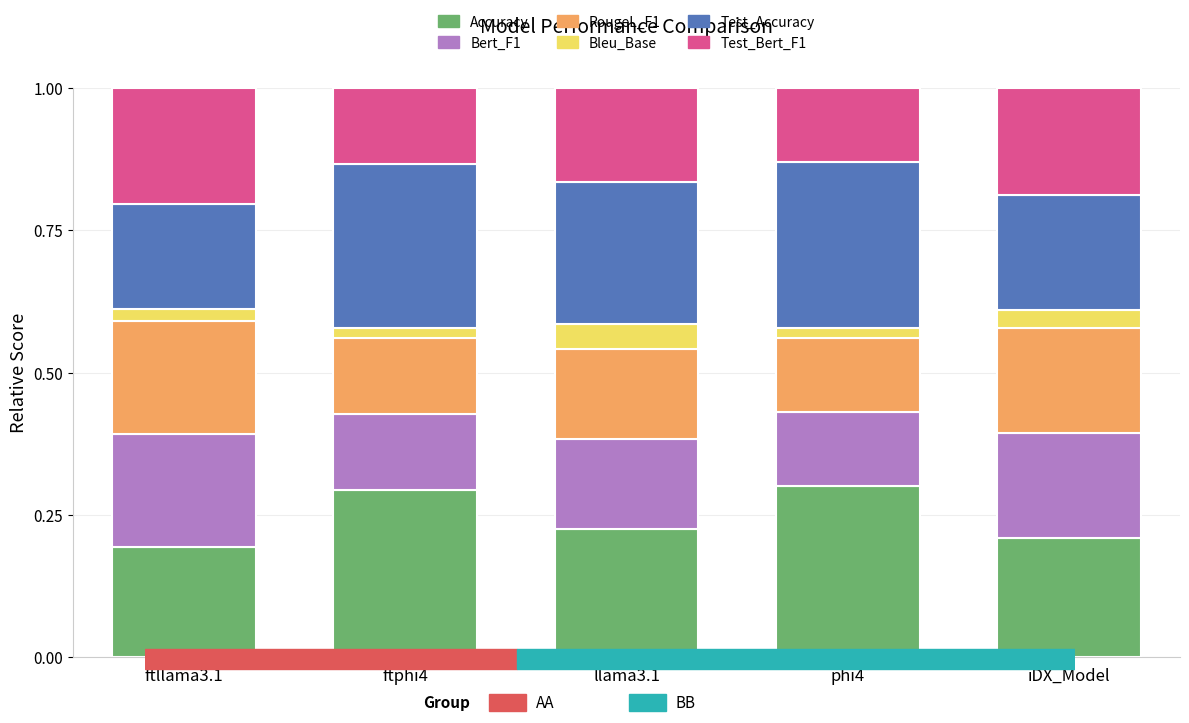

What is the sum of the Accuracy values at ftllama3.1 and llama3.1?

0.4